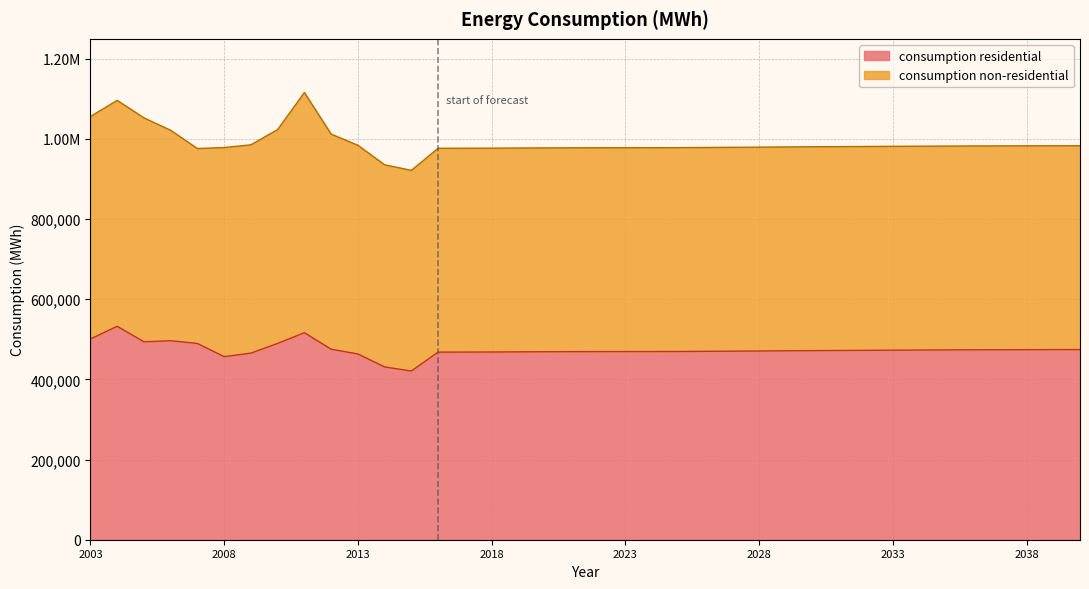

Where is the first local maximum?

2004